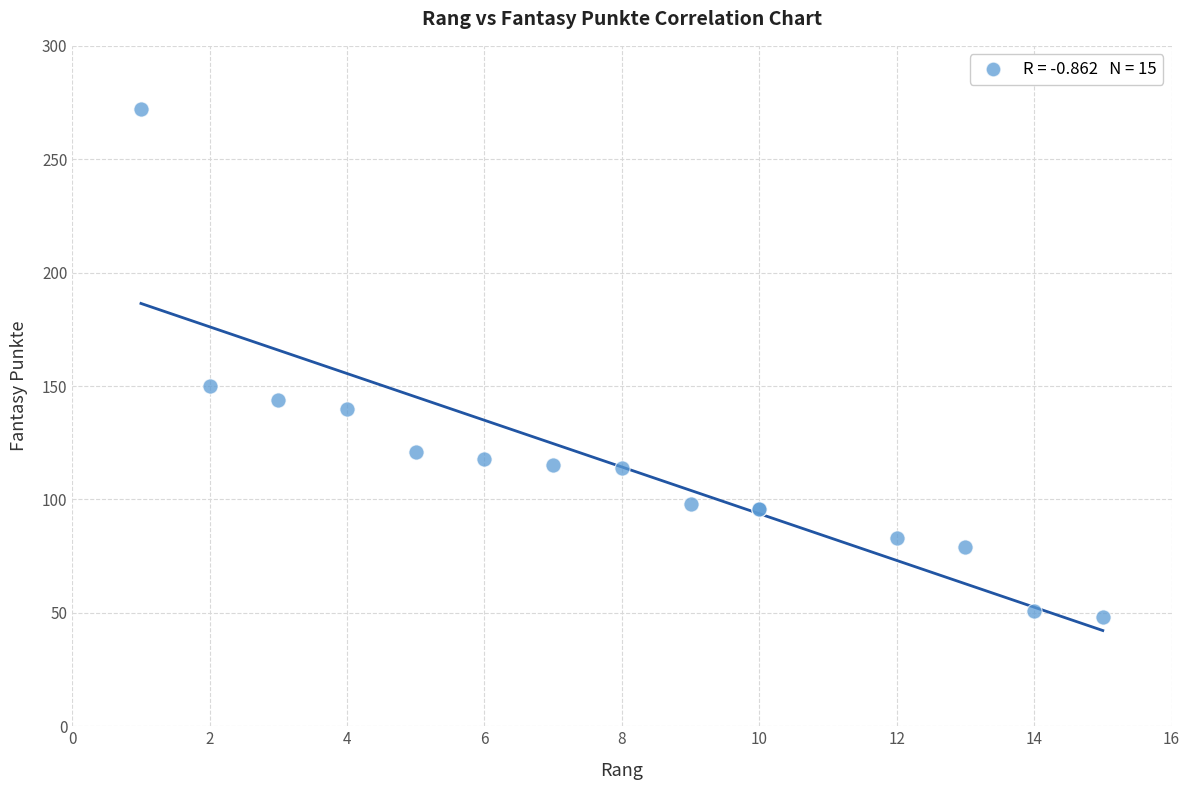

What Y value in the scatter plot is closest to 160?

150